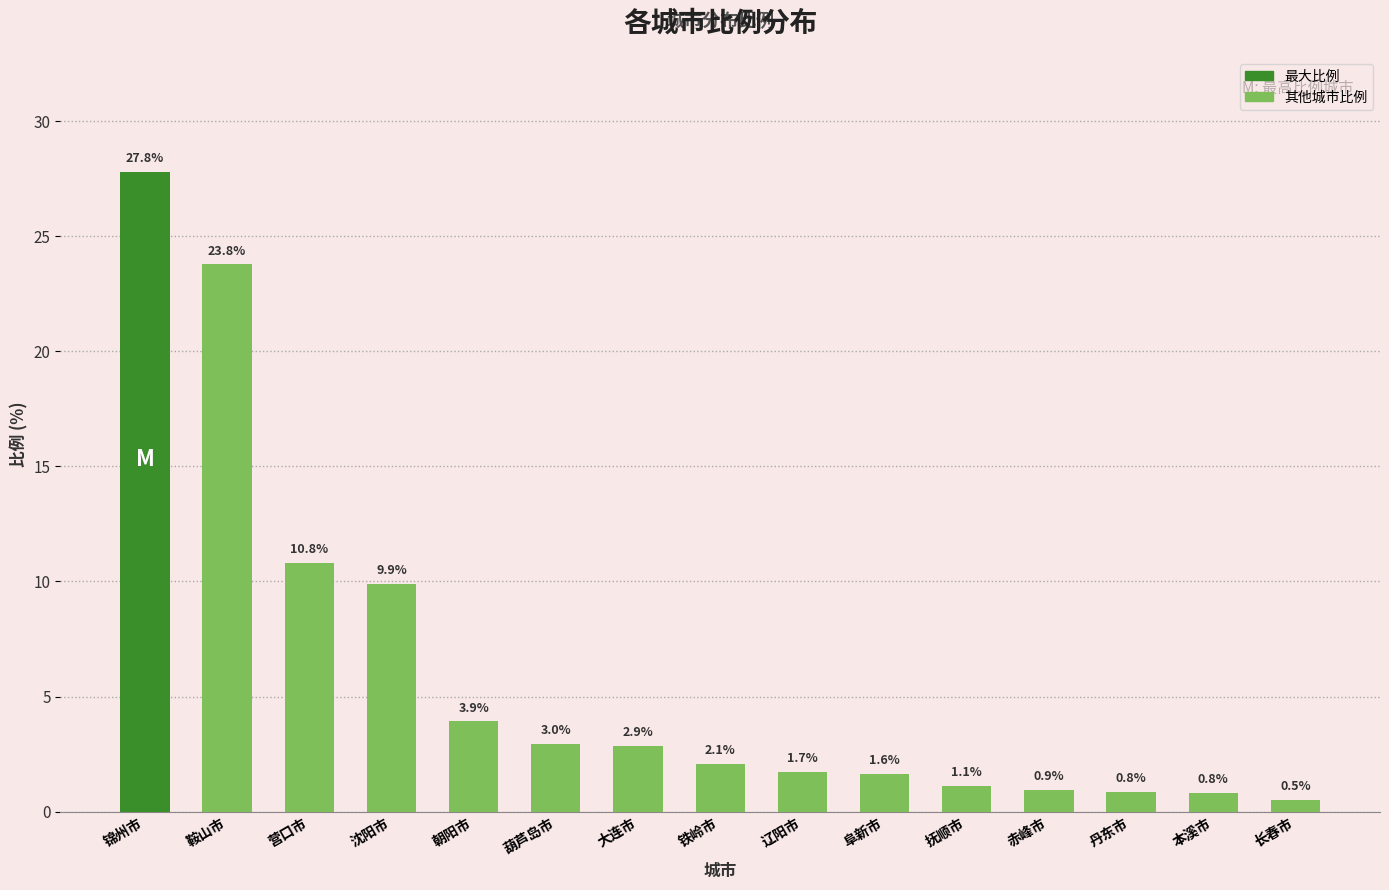

Which label corresponds to the smallest value in the chart?

长春市